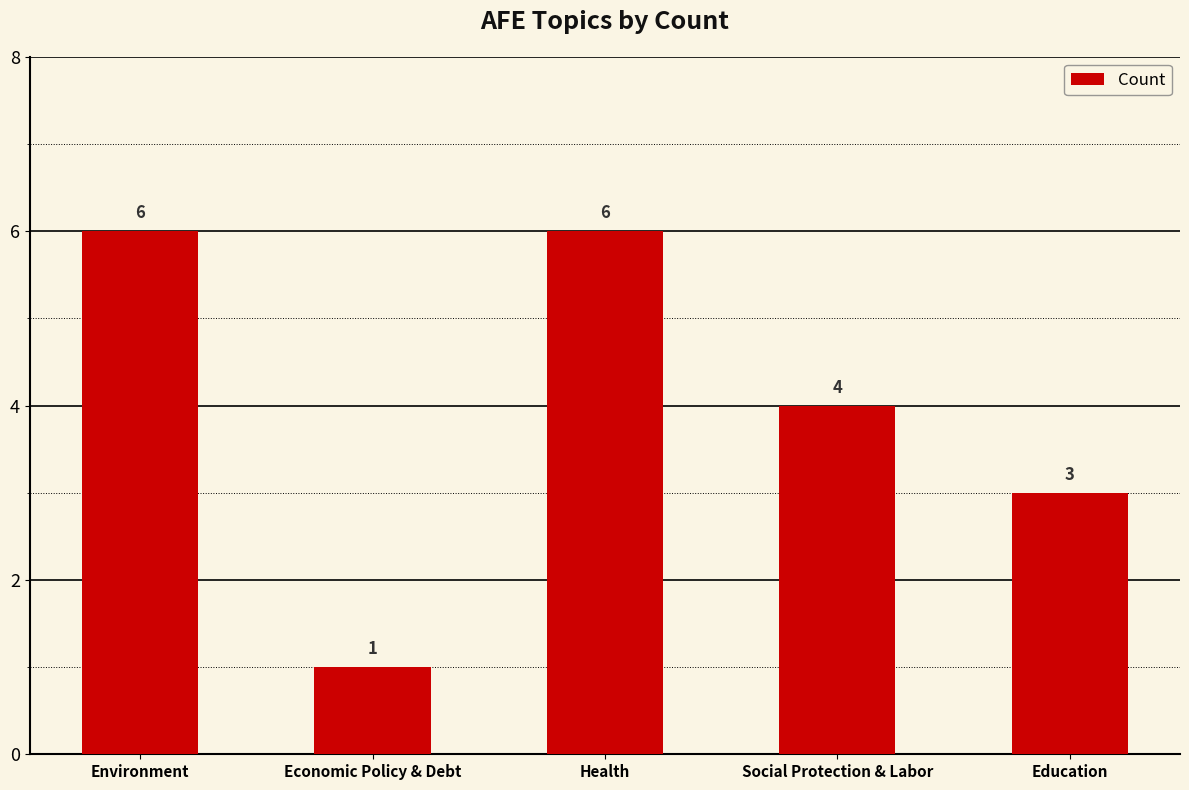

Which has a higher value, Environment or Education?

Environment